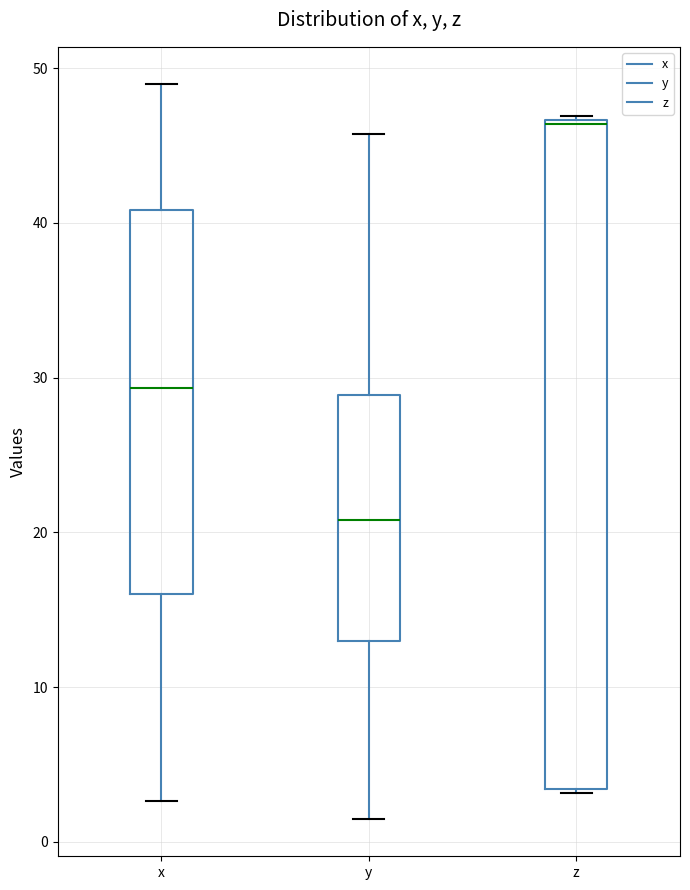

Where does the median line of the box for y sit on the y-axis? The values are not printed on the chart, so give them approximately, as read against the axis.

21